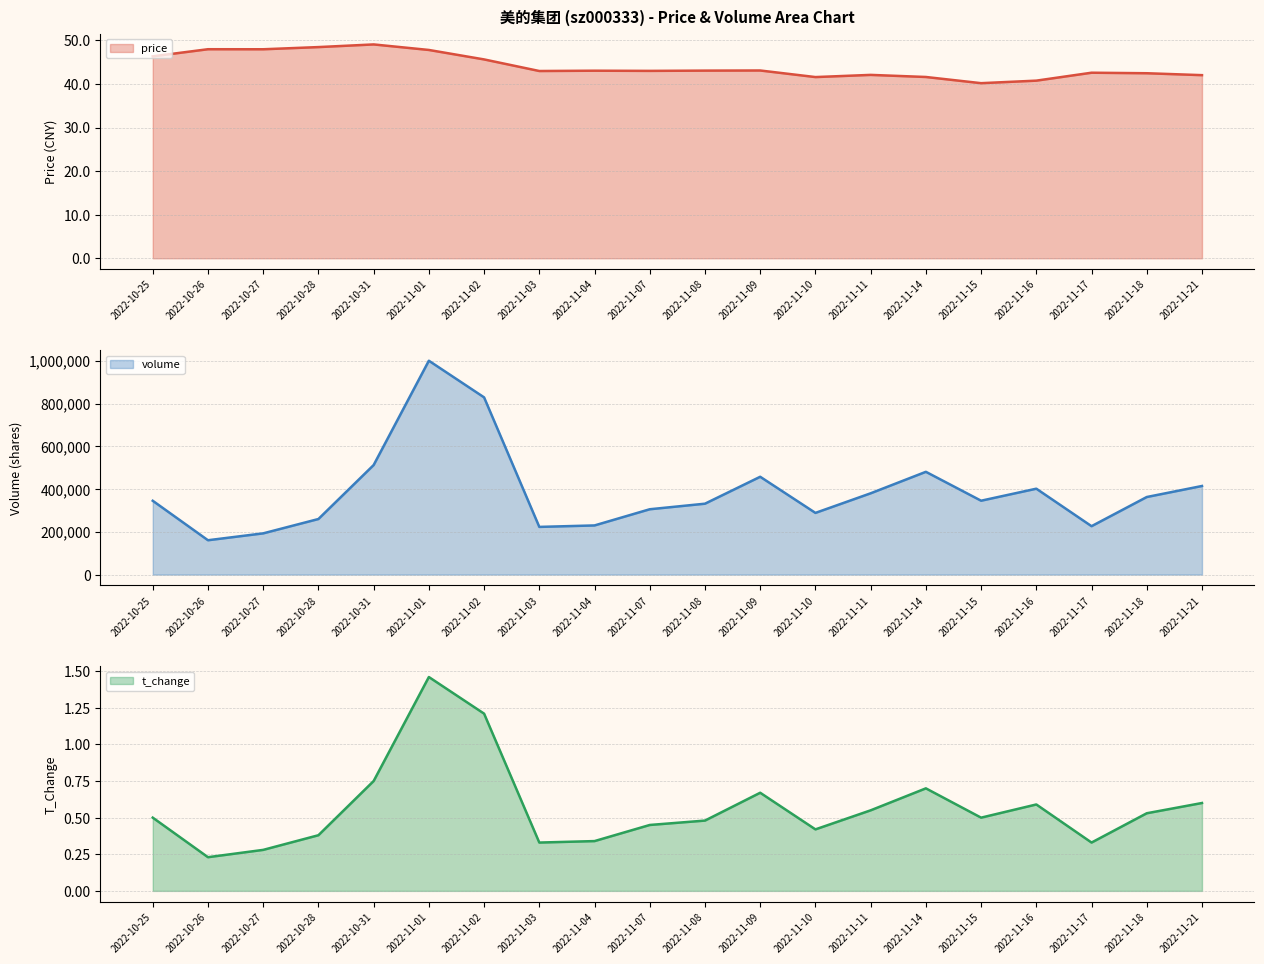

How many data points are less than 43?

9